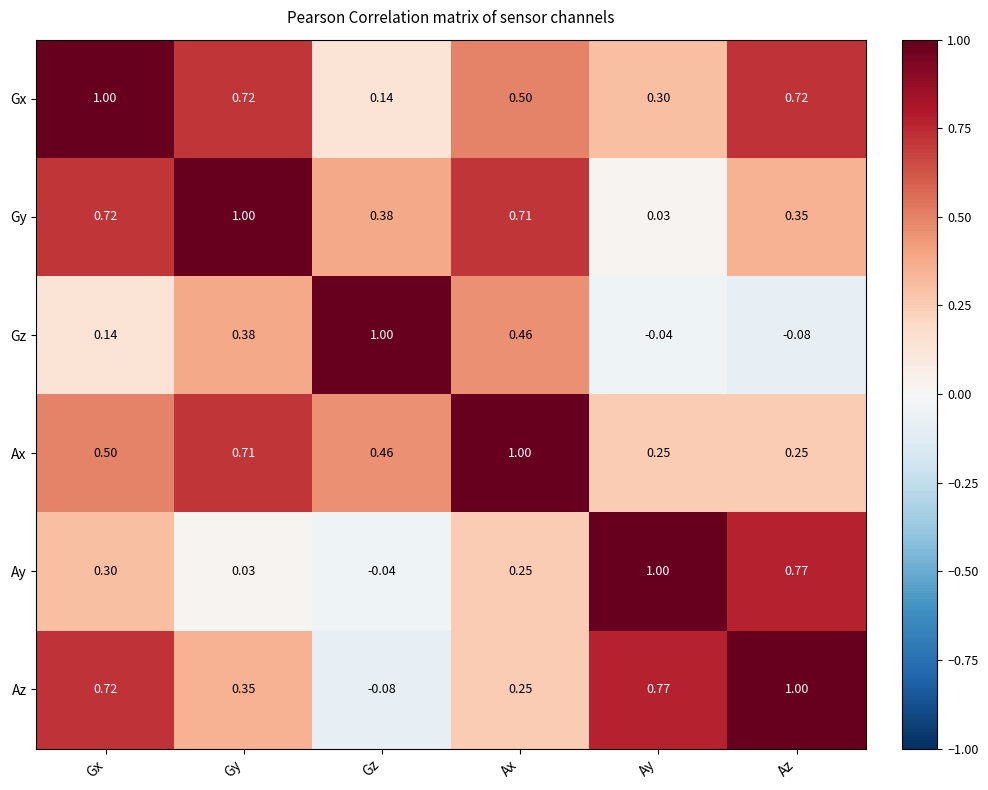

Is the value of Az at Ay greater than the value of Gx at Gy?

Yes